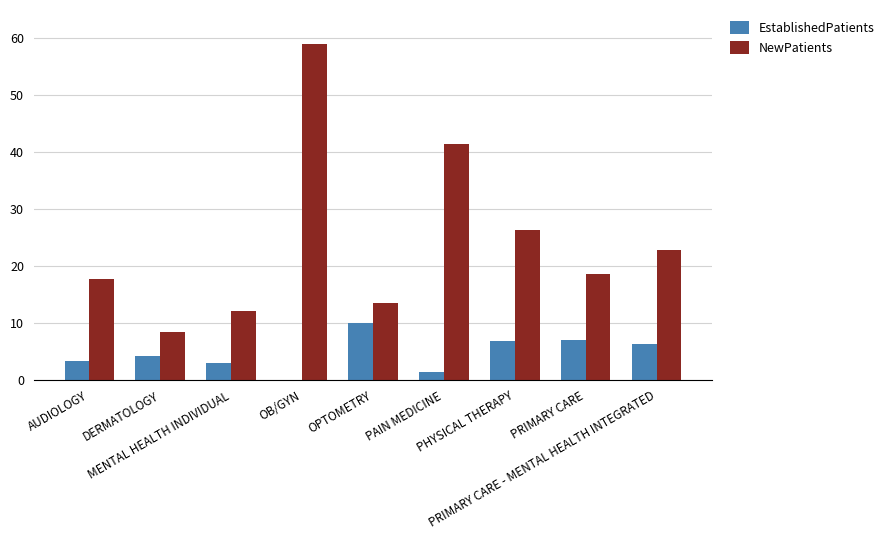

Is it true that NewPatients equals 18.6 at PRIMARY CARE?

True